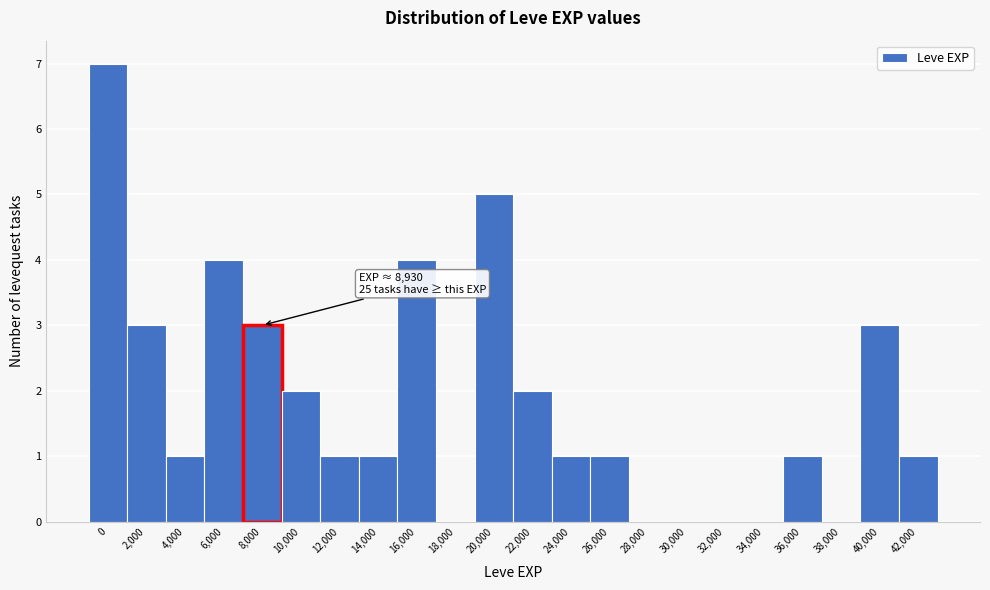

Reading left to right, extract all data points from this chart.

0=7	2,000=3	4,000=1	6,000=4	8,000=3	10,000=2	12,000=1	14,000=1	16,000=4	18,000=0	20,000=5	22,000=2	24,000=1	26,000=1	28,000=0	30,000=0	32,000=0	34,000=0	36,000=1	38,000=0	40,000=3	42,000=1